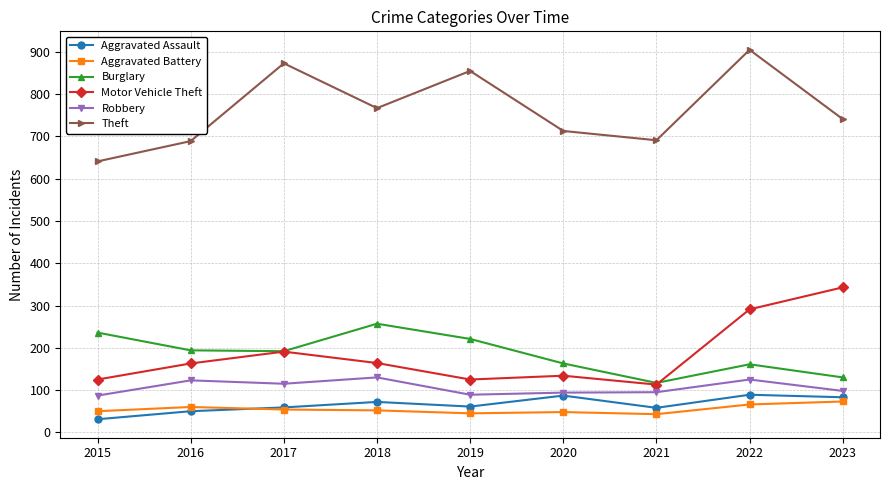

Which label corresponds to the largest value in the chart?

2022